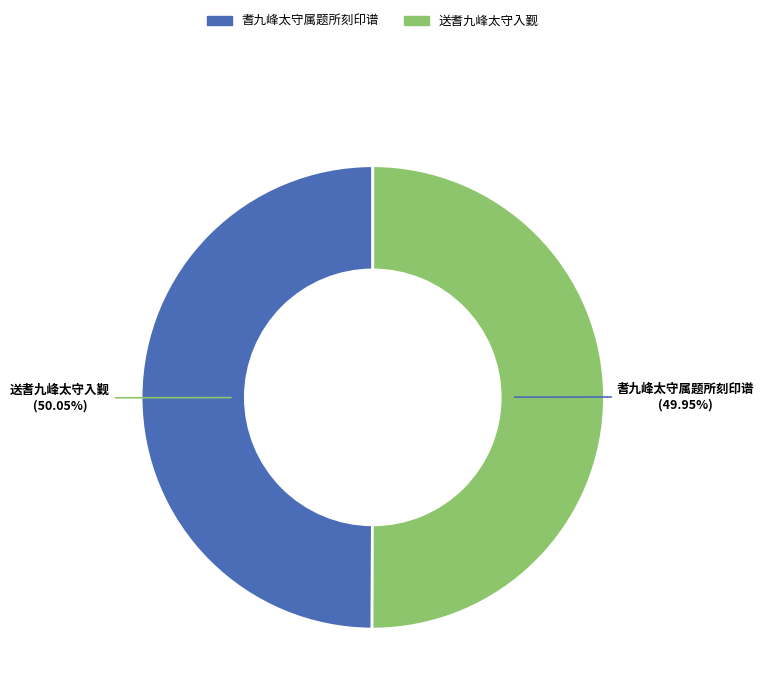

Between 耆九峰太守属题所刻印谱 and 送耆九峰太守入觐, which is larger?

送耆九峰太守入觐